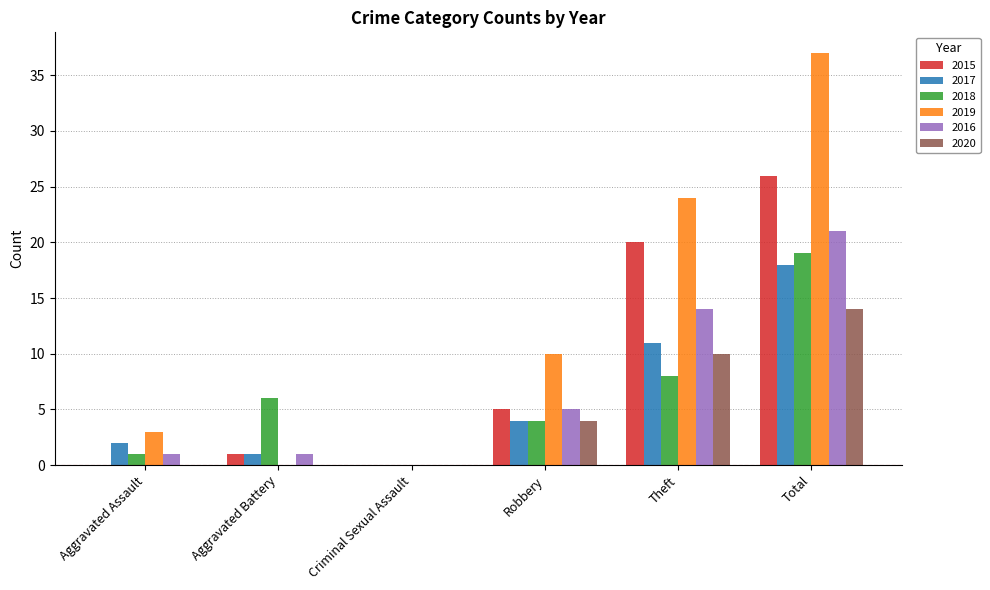

Reading right to left, transcribe all the data shown in this chart.

2015: Total=26	Theft=20	Robbery=5	Criminal Sexual Assault=0	Aggravated Battery=1	Aggravated Assault=0
2017: Total=18	Theft=11	Robbery=4	Criminal Sexual Assault=0	Aggravated Battery=1	Aggravated Assault=2
2018: Total=19	Theft=8	Robbery=4	Criminal Sexual Assault=0	Aggravated Battery=6	Aggravated Assault=1
2019: Total=37	Theft=24	Robbery=10	Criminal Sexual Assault=0	Aggravated Battery=0	Aggravated Assault=3
2016: Total=21	Theft=14	Robbery=5	Criminal Sexual Assault=0	Aggravated Battery=1	Aggravated Assault=1
2020: Total=14	Theft=10	Robbery=4	Criminal Sexual Assault=0	Aggravated Battery=0	Aggravated Assault=0